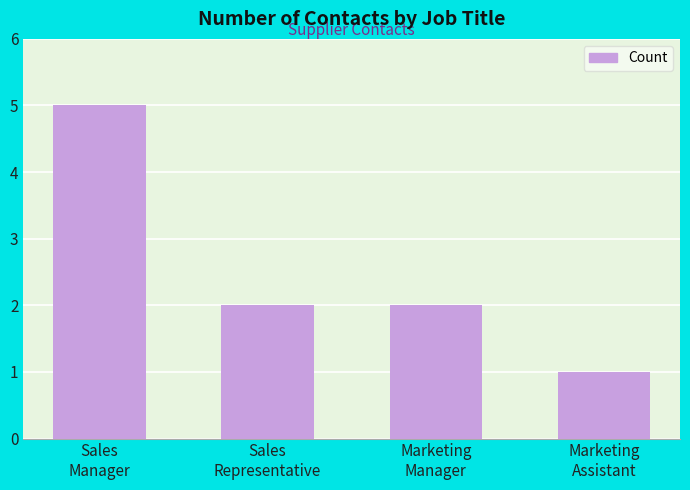

What position from the right is Sales
Manager?

4